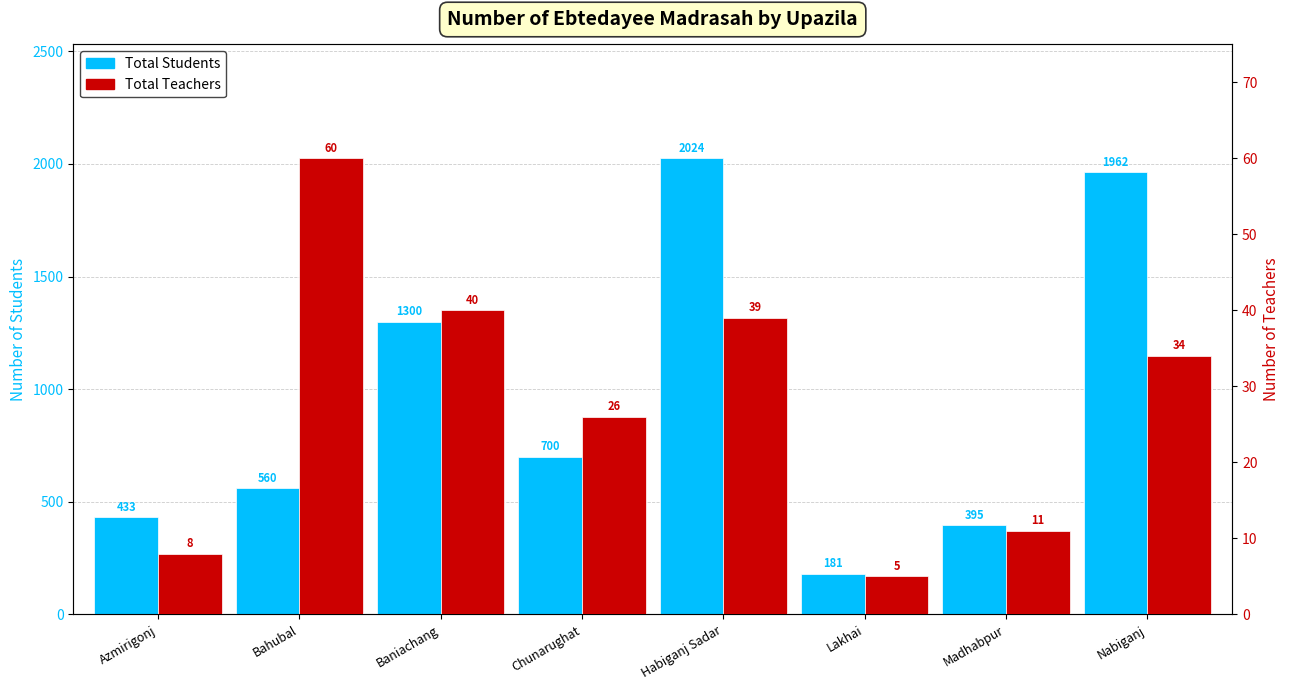

What is the label of the 1st bar from the left?

Azmirigonj